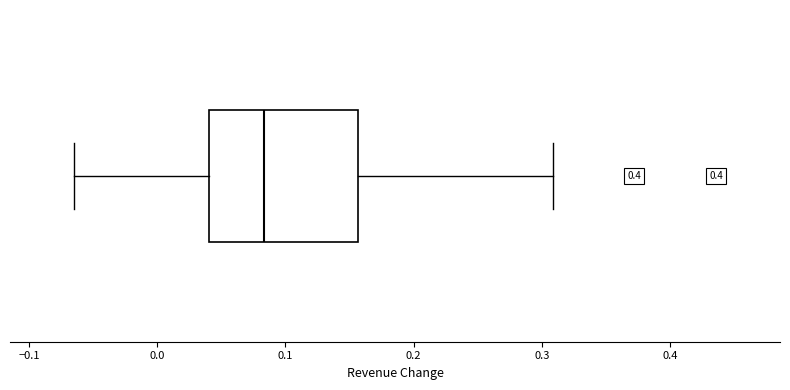

Read this box plot against the x-axis: the position of the median line, the range covered by the box, and the ends of both whiskers. The values are not printed on the chart, so give them approximately, as read against the axis.

median 0.08, box 0.04 to 0.16, whiskers -0.06 to 0.31